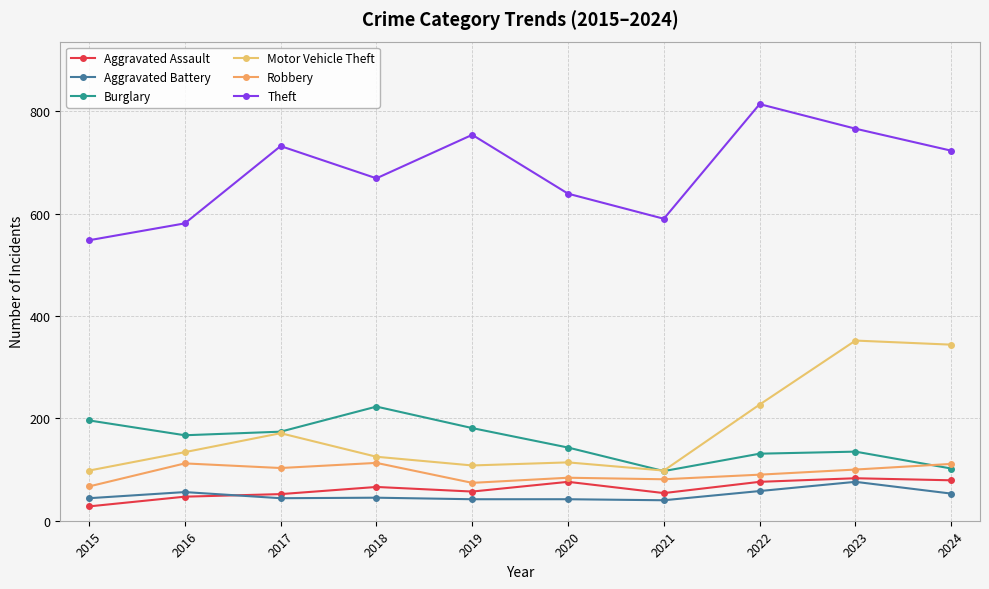

What is the minimum value for Aggravated Battery?

40